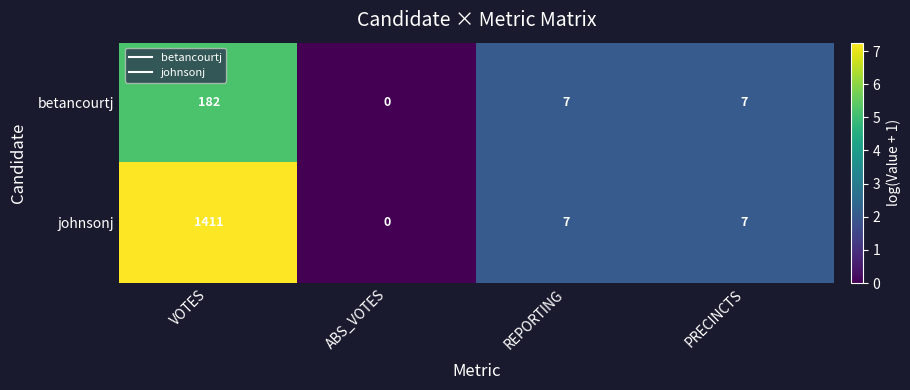

Which series has the largest range (max minus min)?

johnsonj